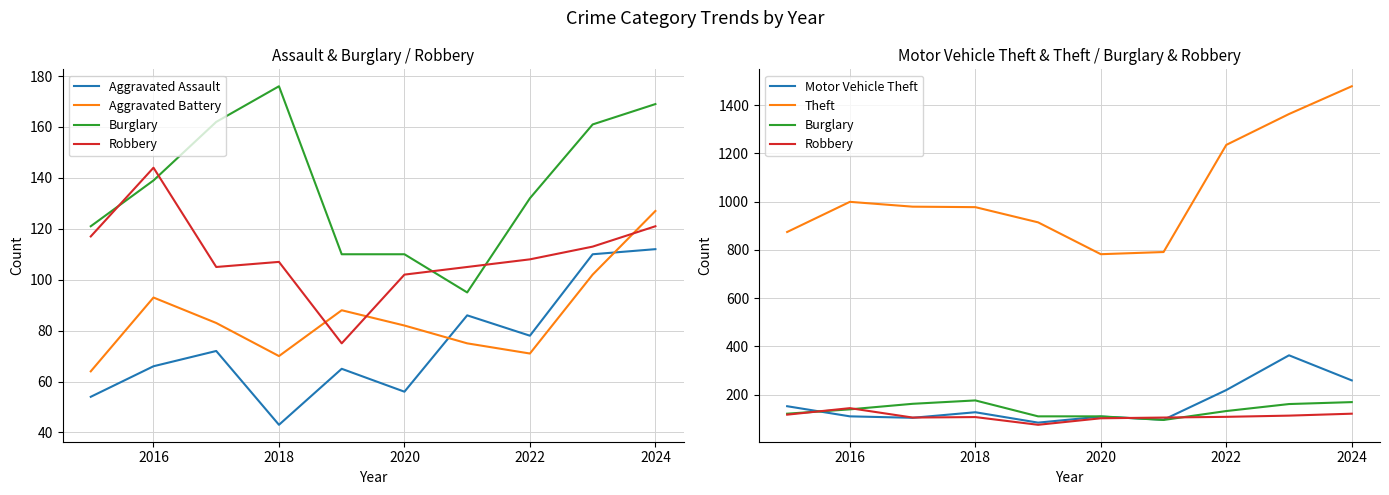

What is the difference between the second highest and minimum values in the Theft series?

581